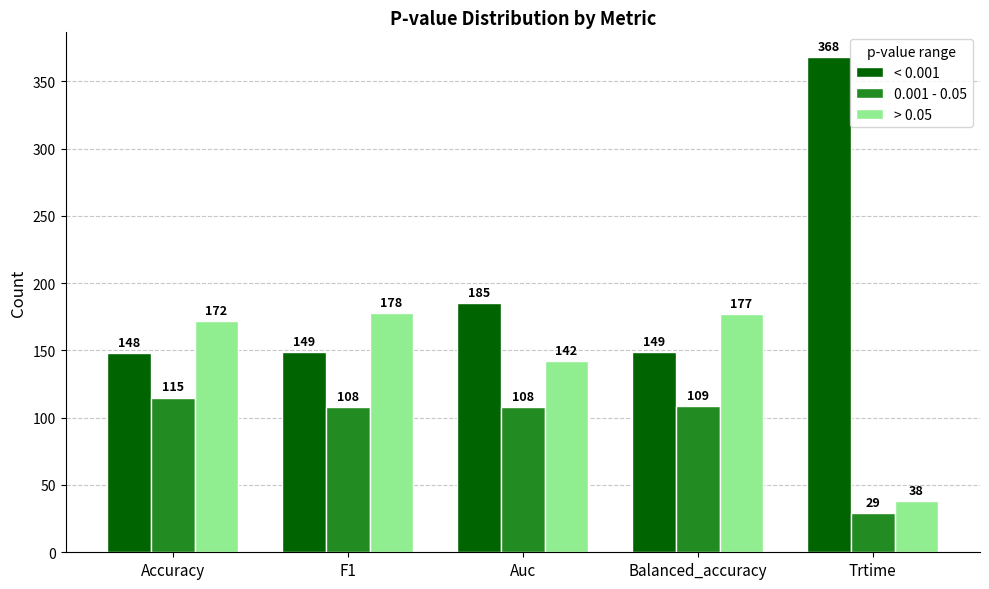

Reading left to right, transcribe all the data shown in this chart.

< 0.001: 148	149	185	149	368
0.001 - 0.05: 115	108	108	109	29
> 0.05: 172	178	142	177	38